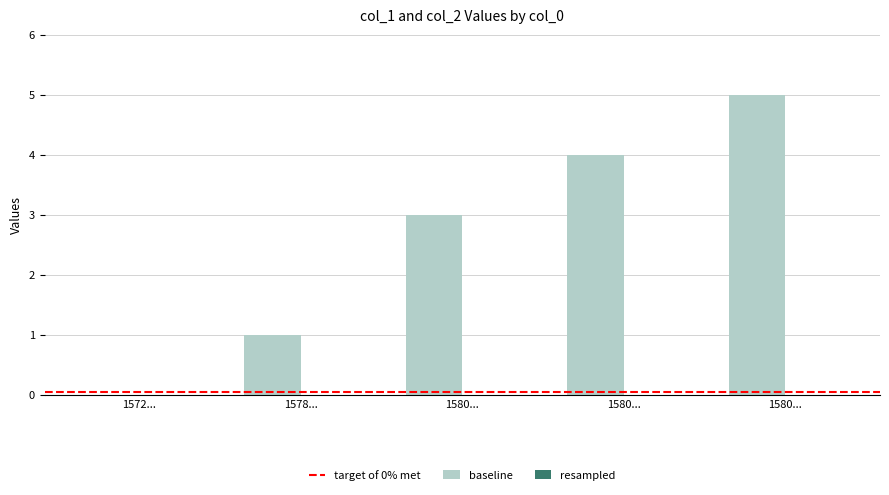

How many data points does each series have?

5